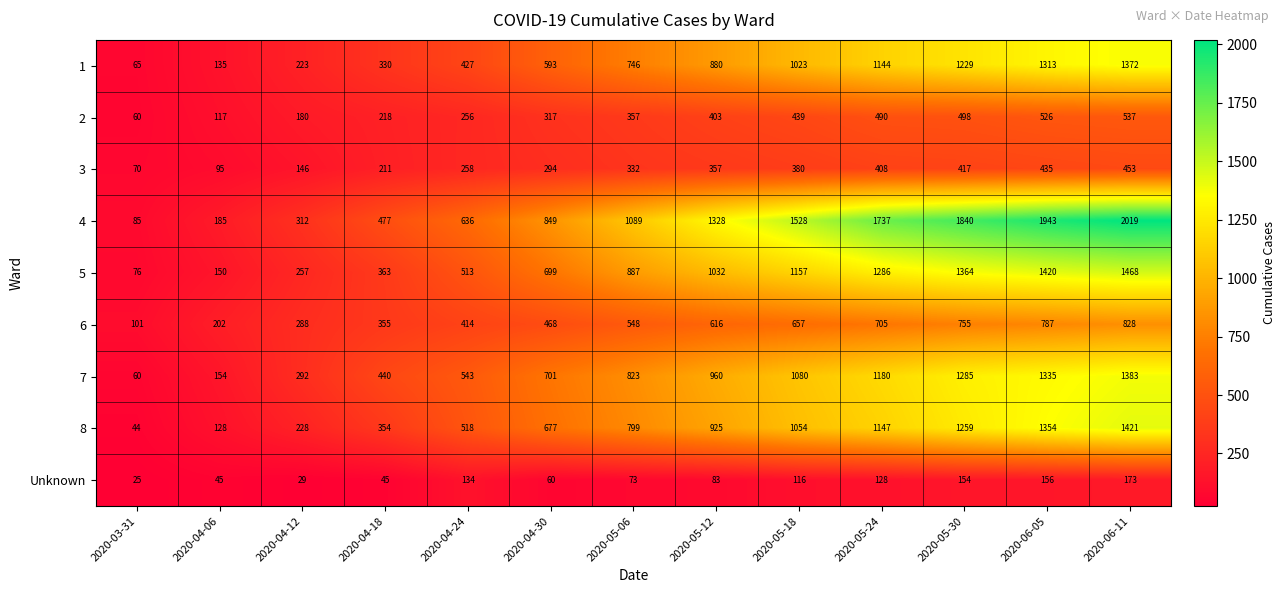

At which label is 5 closest to 772?

2020-04-30